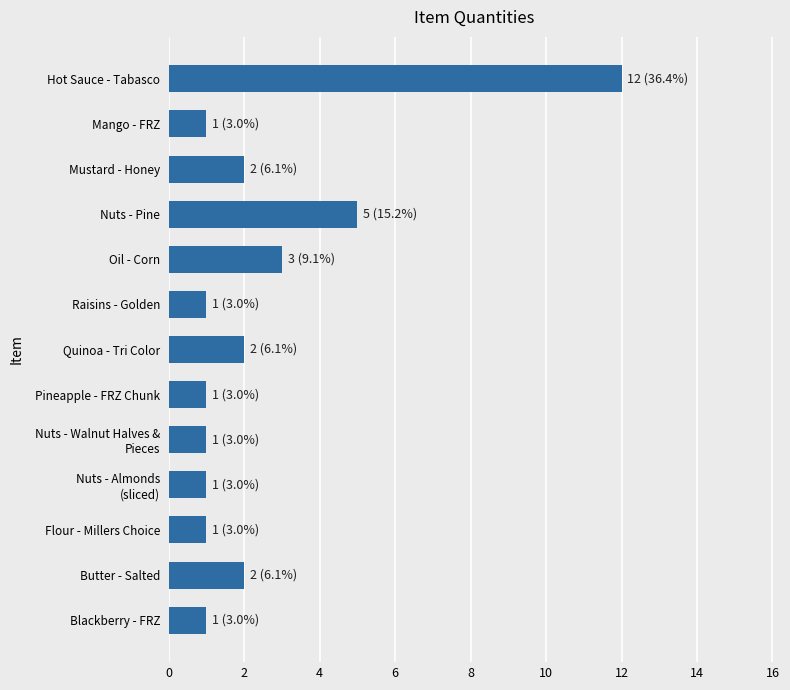

Is it true that the value at Hot Sauce - Tabasco is 12?

True